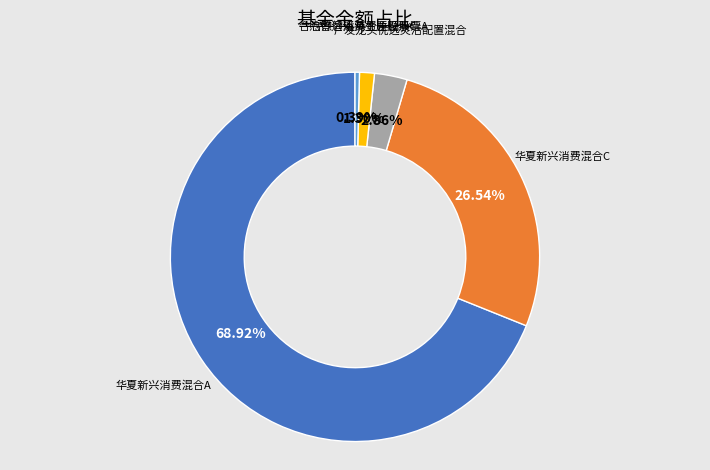

Between 广发龙头优选灵活配置混合 and 华夏新兴消费混合A, which is larger?

华夏新兴消费混合A